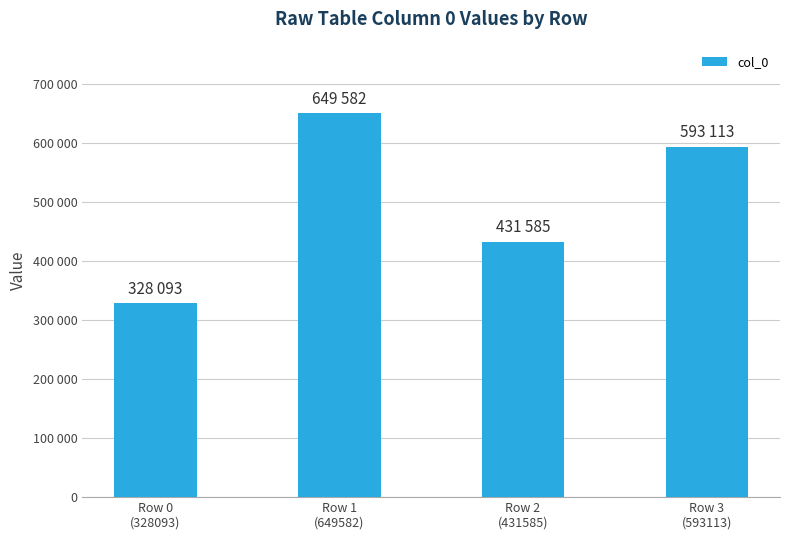

Does the chart contain any negative values?

No